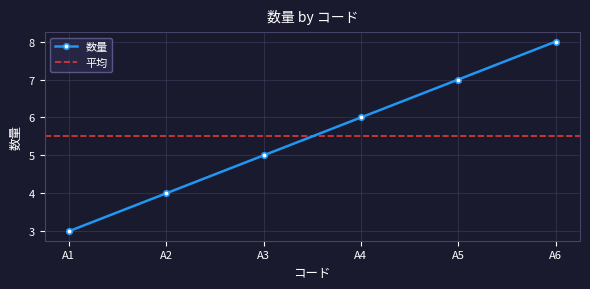

Rank the categories by value from highest to lowest.

A6, A5, A4, A3, A2, A1